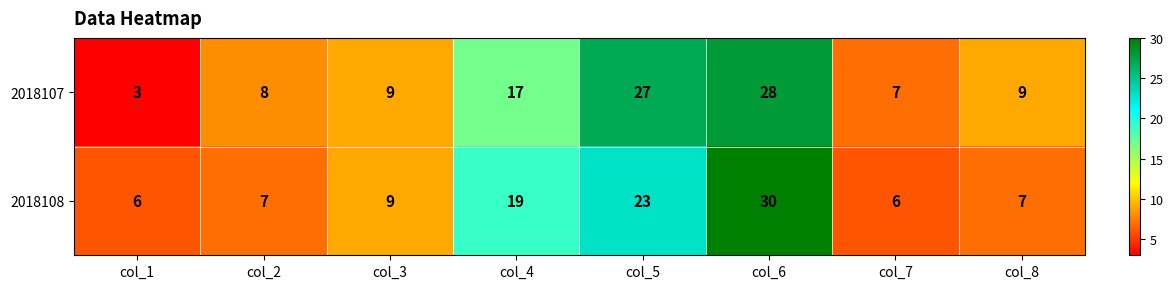

Reading left to right, what are all the values shown in this chart?

2018107: 3	8	9	17	27	28	7	9
2018108: 6	7	9	19	23	30	6	7